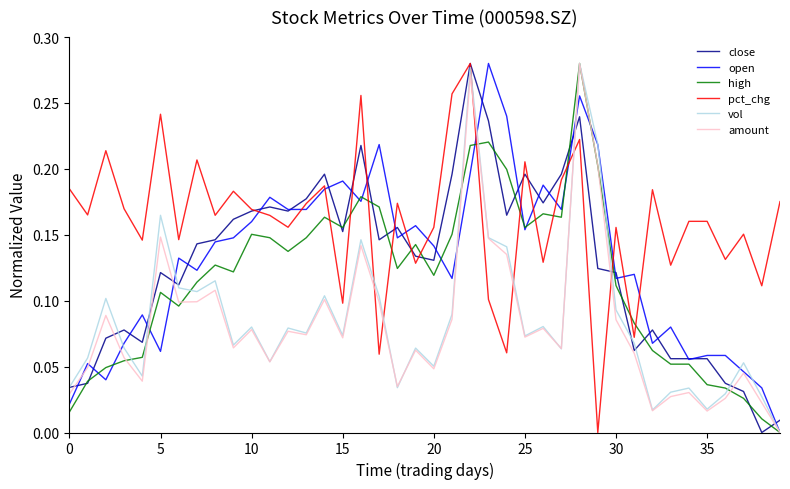

How many intersections are there between pct_chg and amount?

6